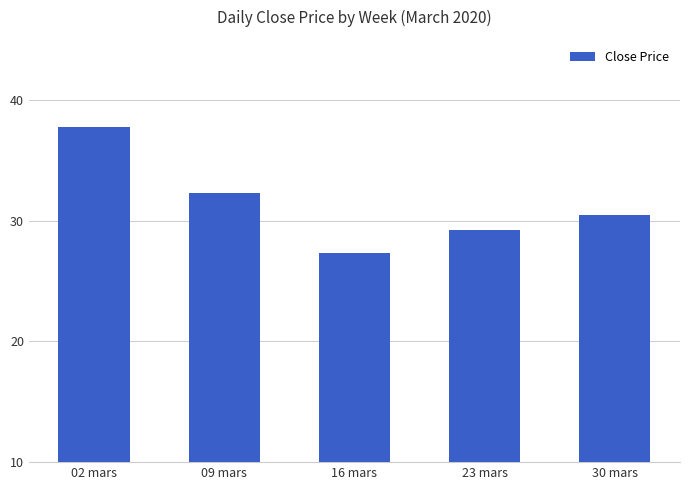

Which label corresponds to the smallest value in the chart?

16 mars